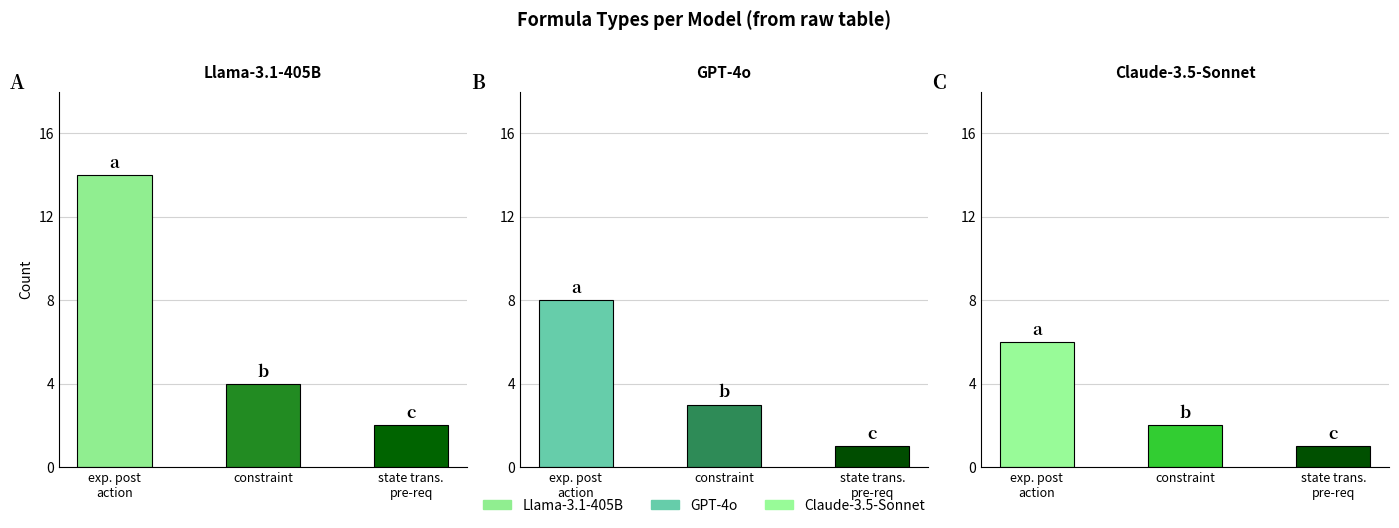

What is the smallest value displayed?

1